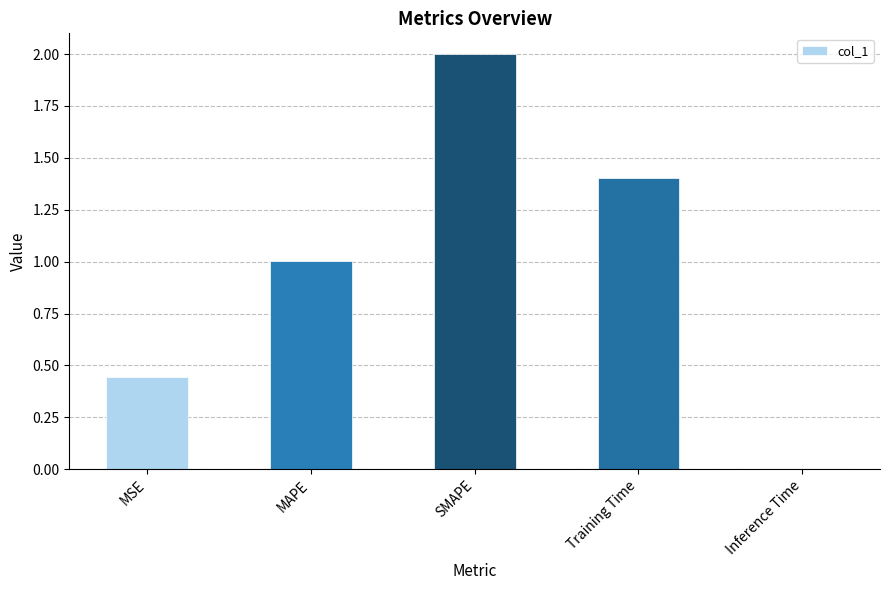

How many bars are there in total?

5